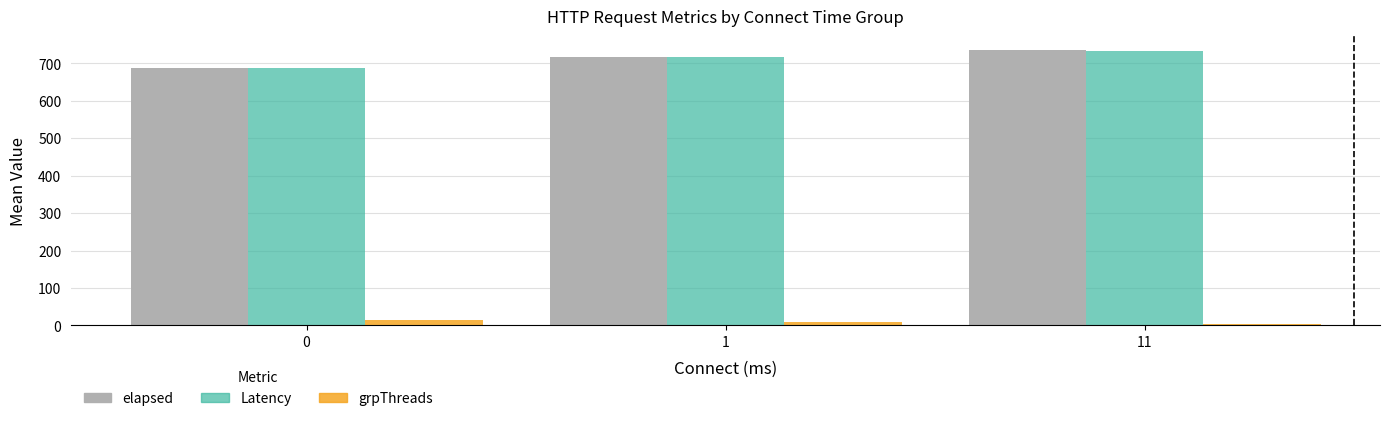

Reading left to right, what are all the values shown in this chart?

elapsed: 687.1	716.2	736.0
Latency: 687.1	716.0	734.0
grpThreads: 14.6	10.0	3.0